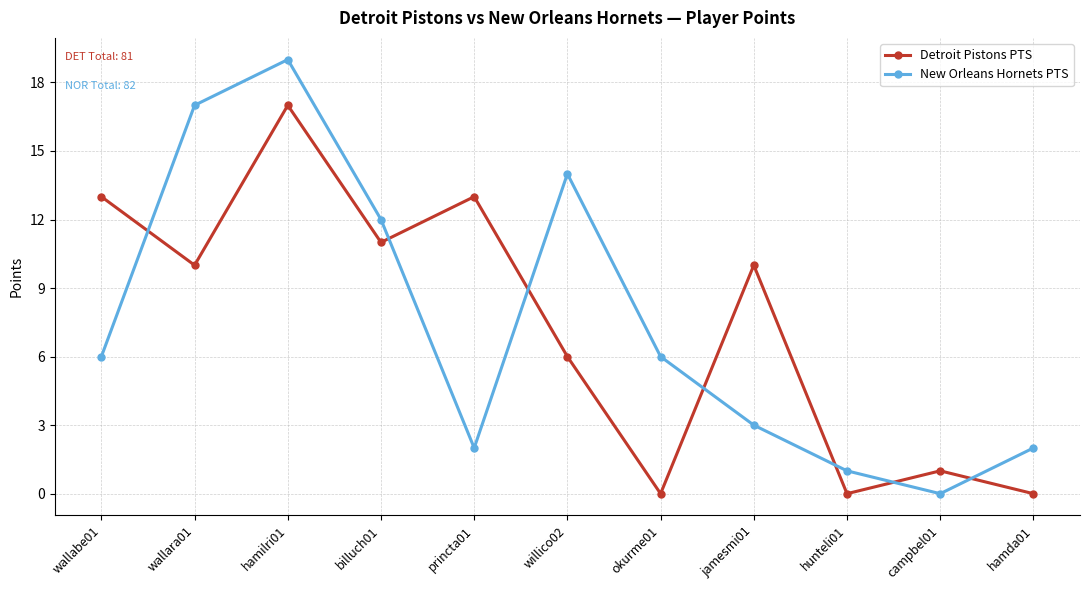

Where do Detroit Pistons PTS and New Orleans Hornets PTS first cross each other?

wallabe01 and wallara01